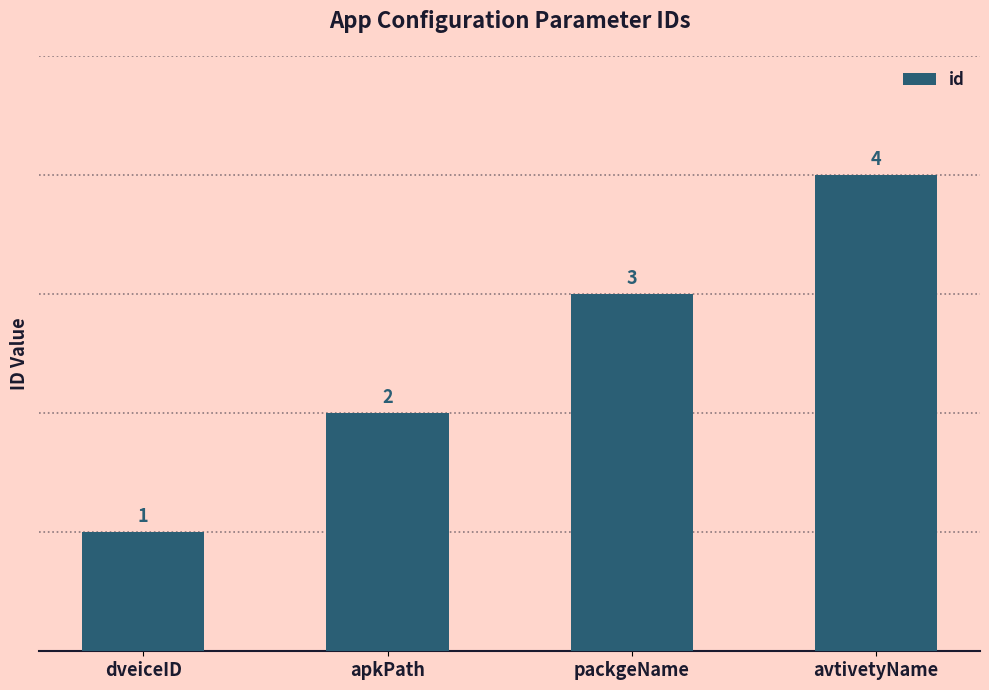

Reading right to left, extract all data points from this chart.

4	3	2	1